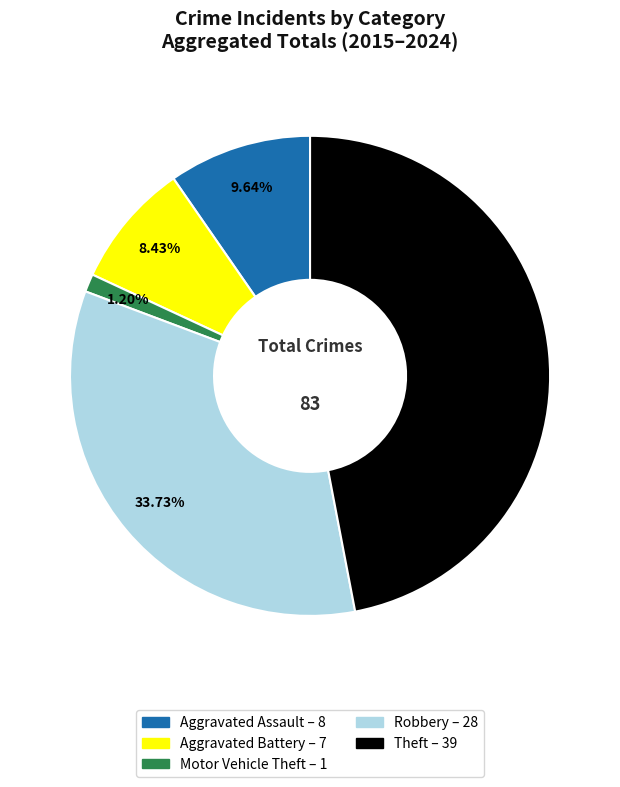

Does any single category account for the majority?

No